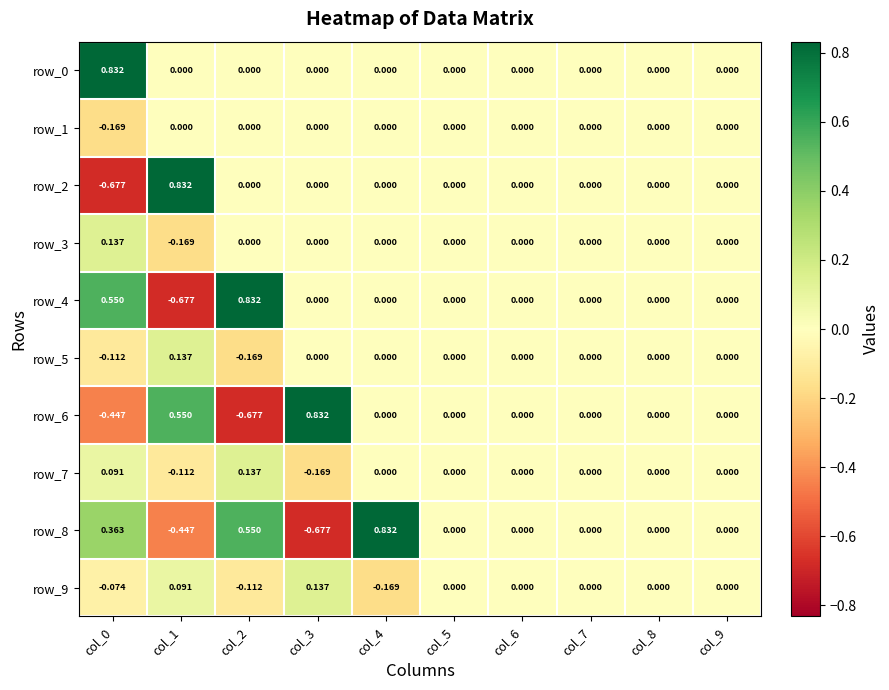

Which series changed the most between col_6 and col_7?

row_0